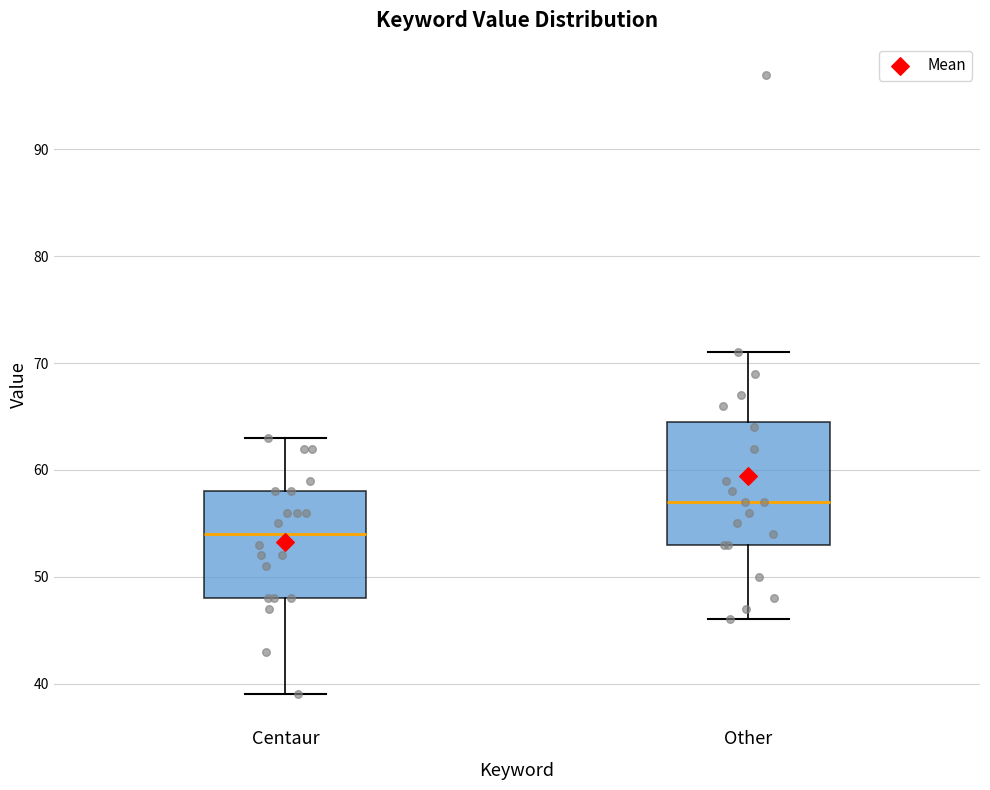

Which box is the tallest, from its lower edge to its upper edge?

Other